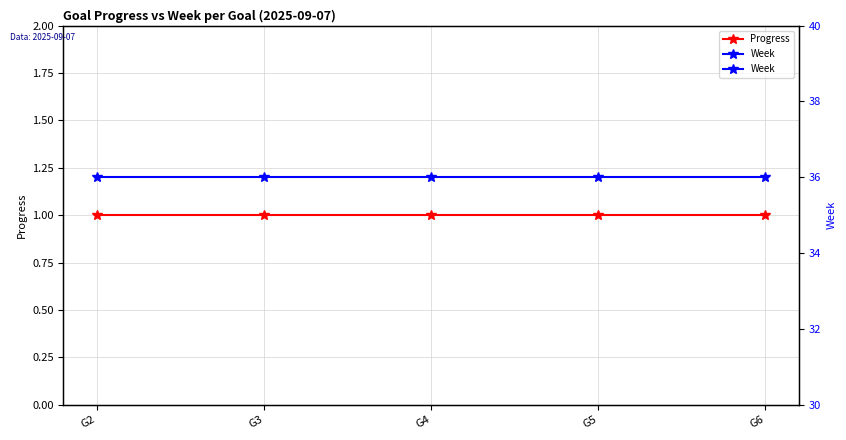

How many distinct data groups are displayed?

2